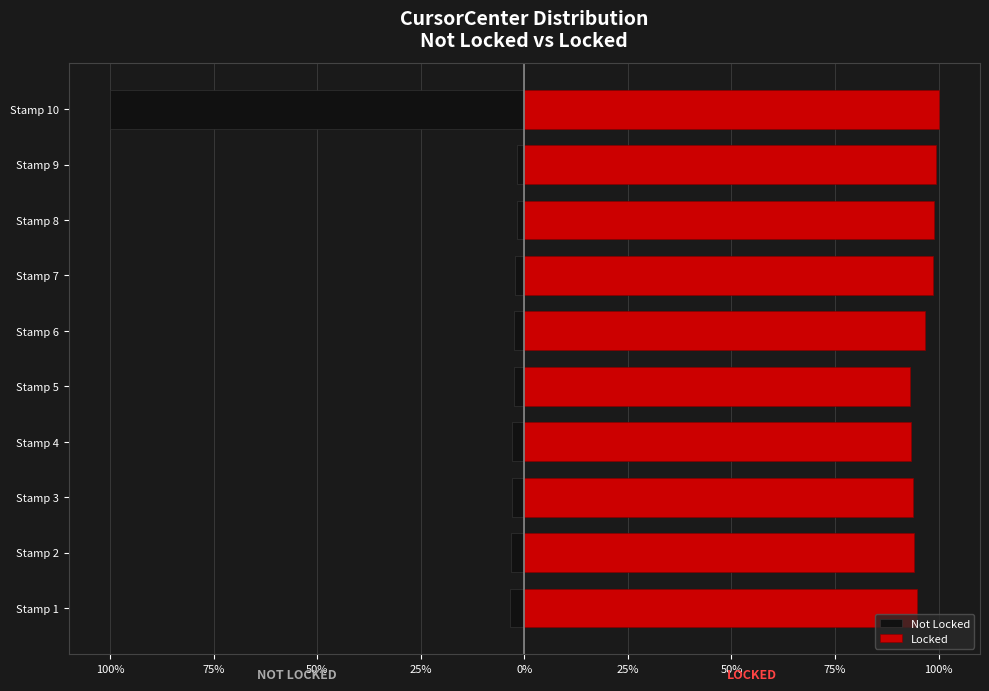

Does the chart contain stacked bars?

No